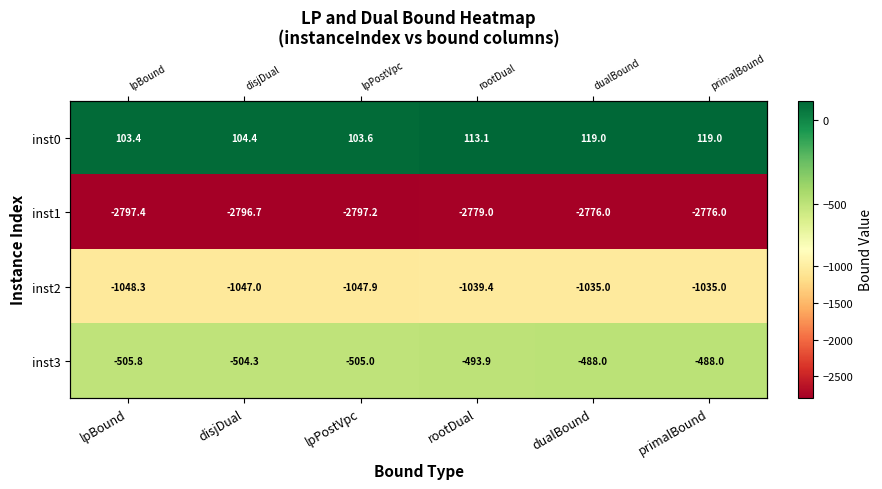

Which series has the widest spread of values?

inst1